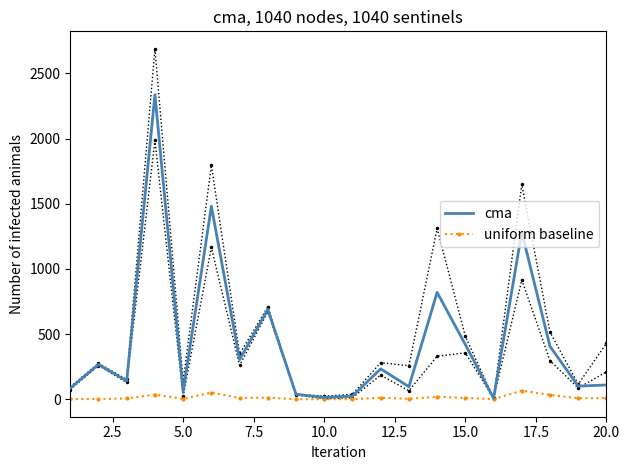

What is the minimum value for cma?

7.3